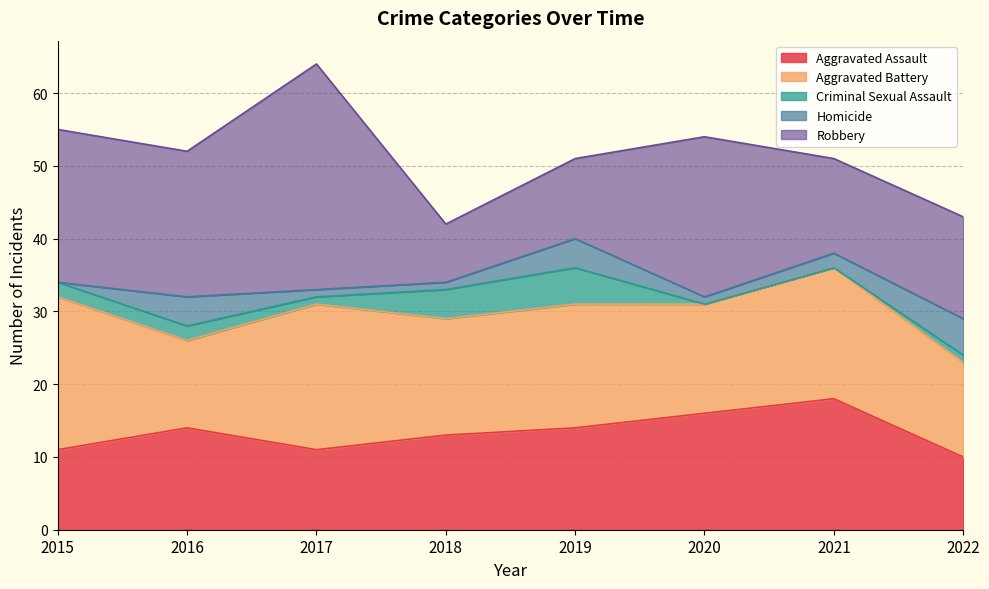

What is the difference between the highest and lowest values at 2017?

30